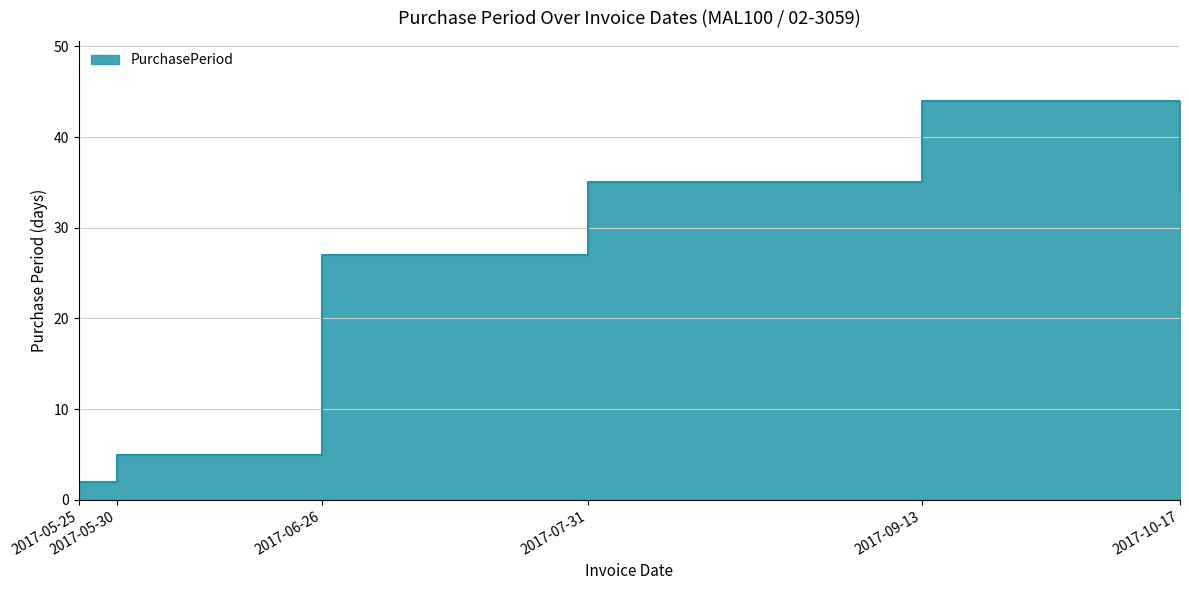

Which has a higher value, 2017-09-13 or 2017-07-31?

2017-09-13